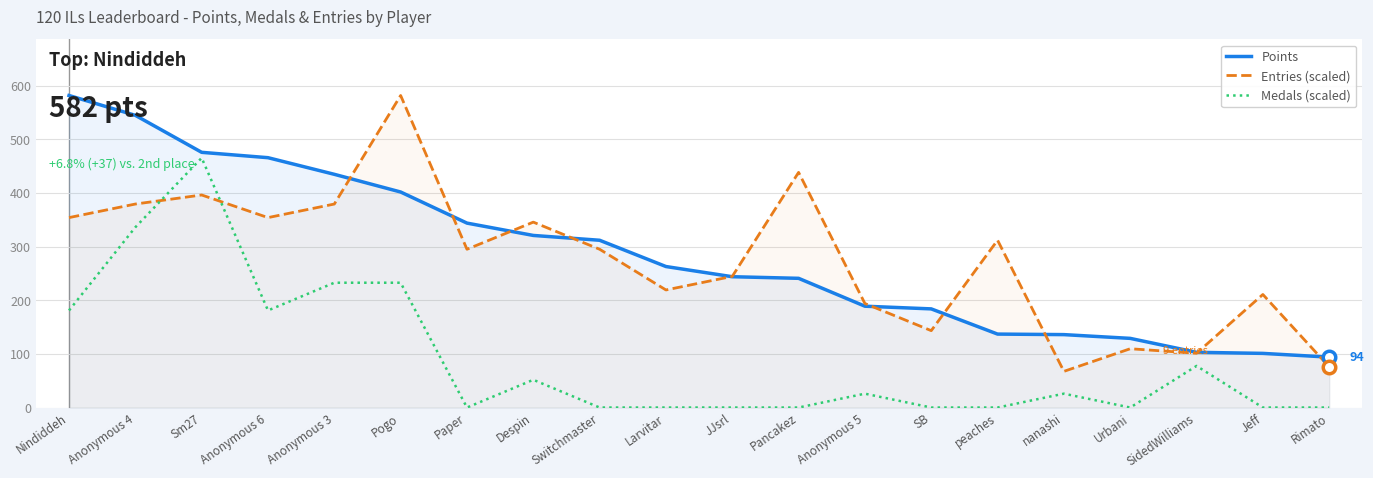

At which label is Medals (scaled) closest to 232?

Anonymous 3